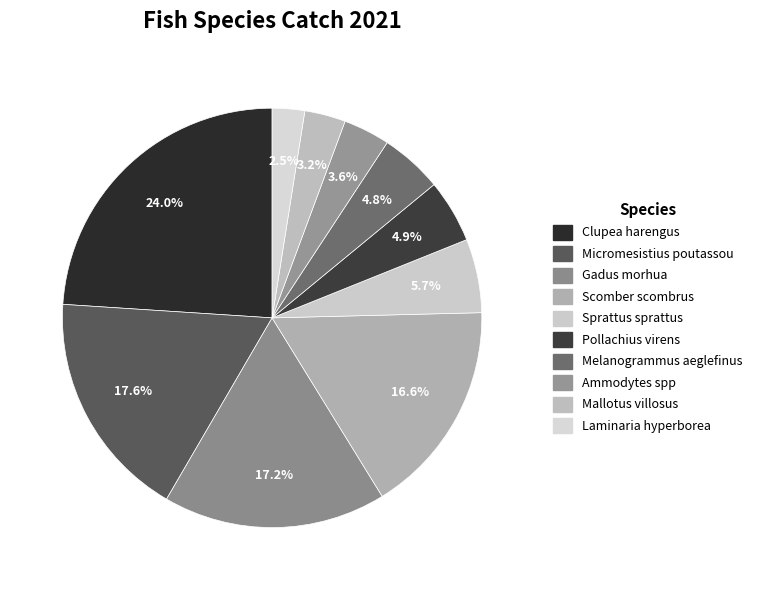

Count the number of slices in the pie.

10